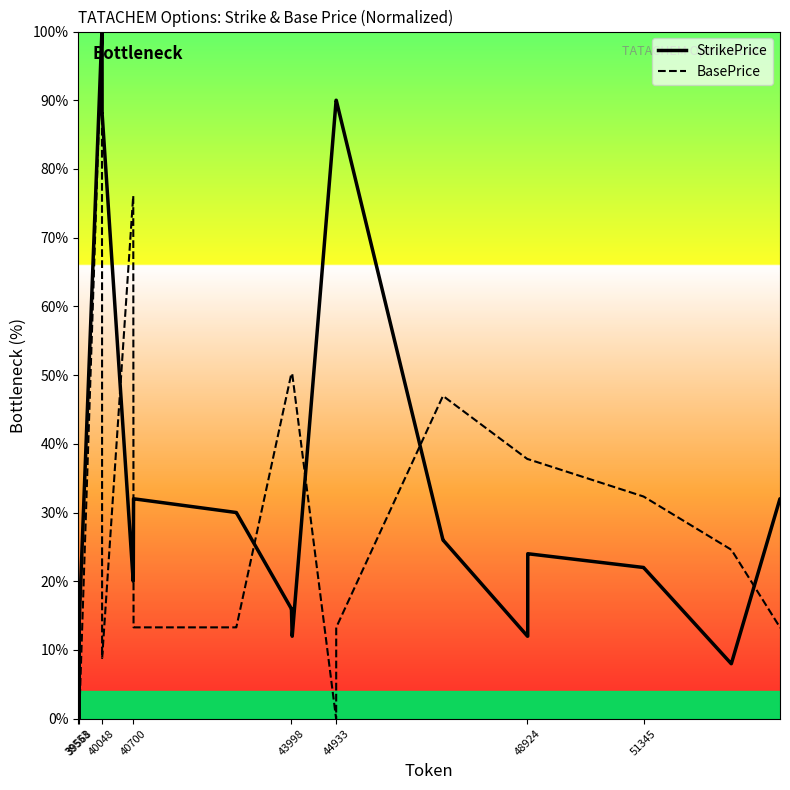

Which series ends up on top after the final intersection of BasePrice and StrikePrice?

StrikePrice